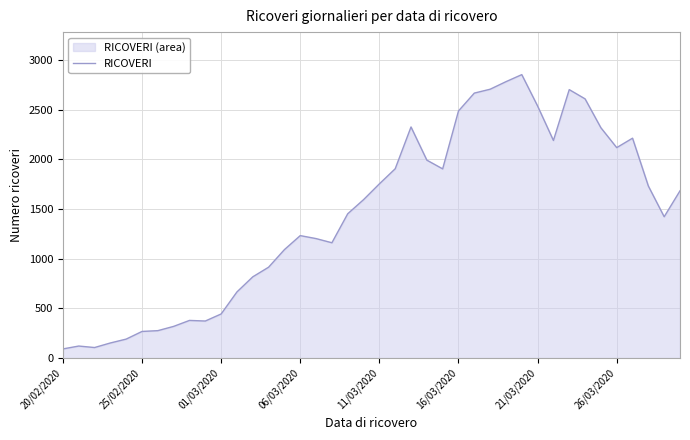

How many lines are shown in the chart?

1